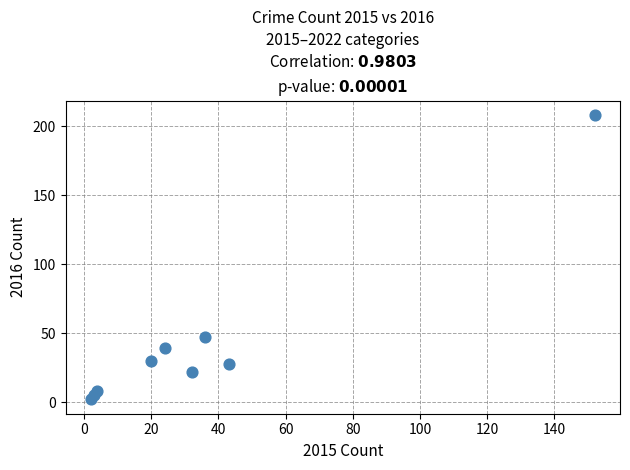

What Y value in the scatter plot is closest to 105?

47